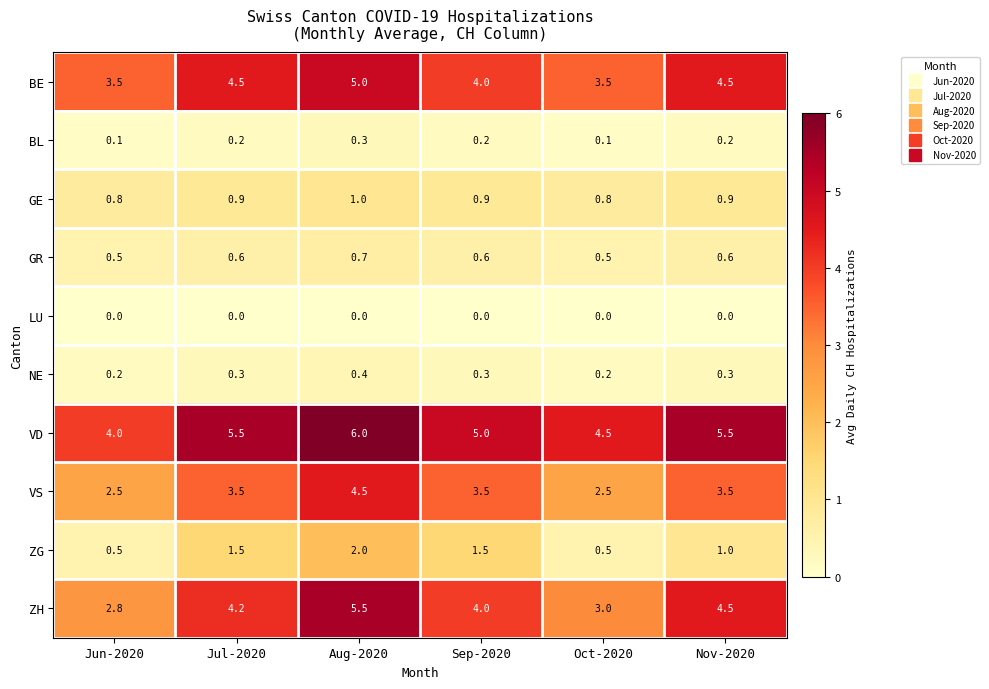

Which series changed the most between Jun-2020 and Sep-2020?

ZH